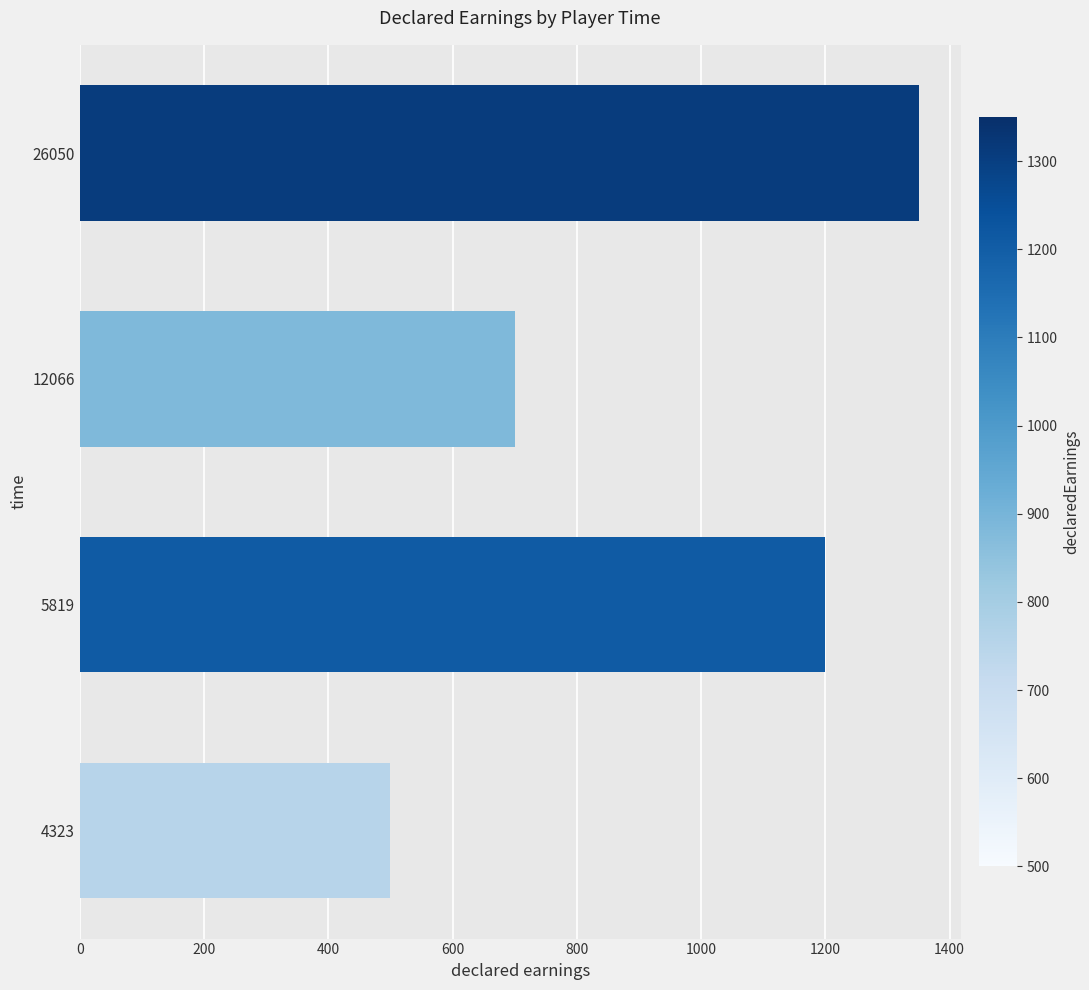

Reading bottom to top, list all the values displayed in this chart.

500	1200	700	1350